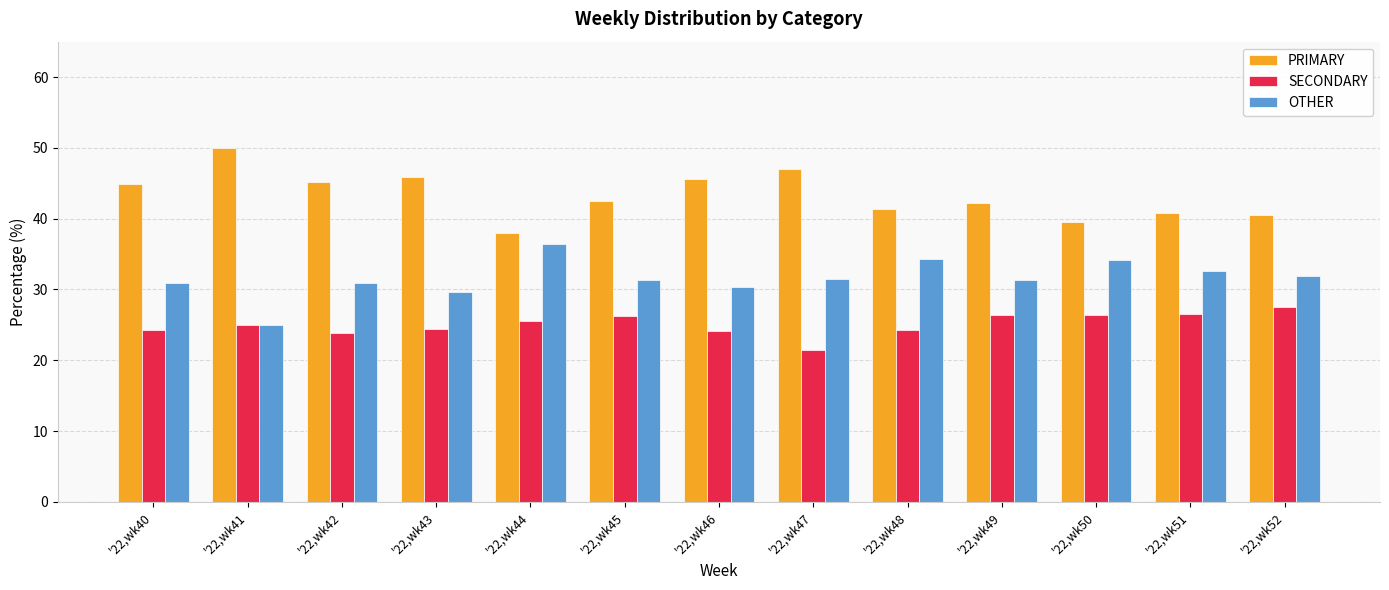

How many data points does each series have?

13